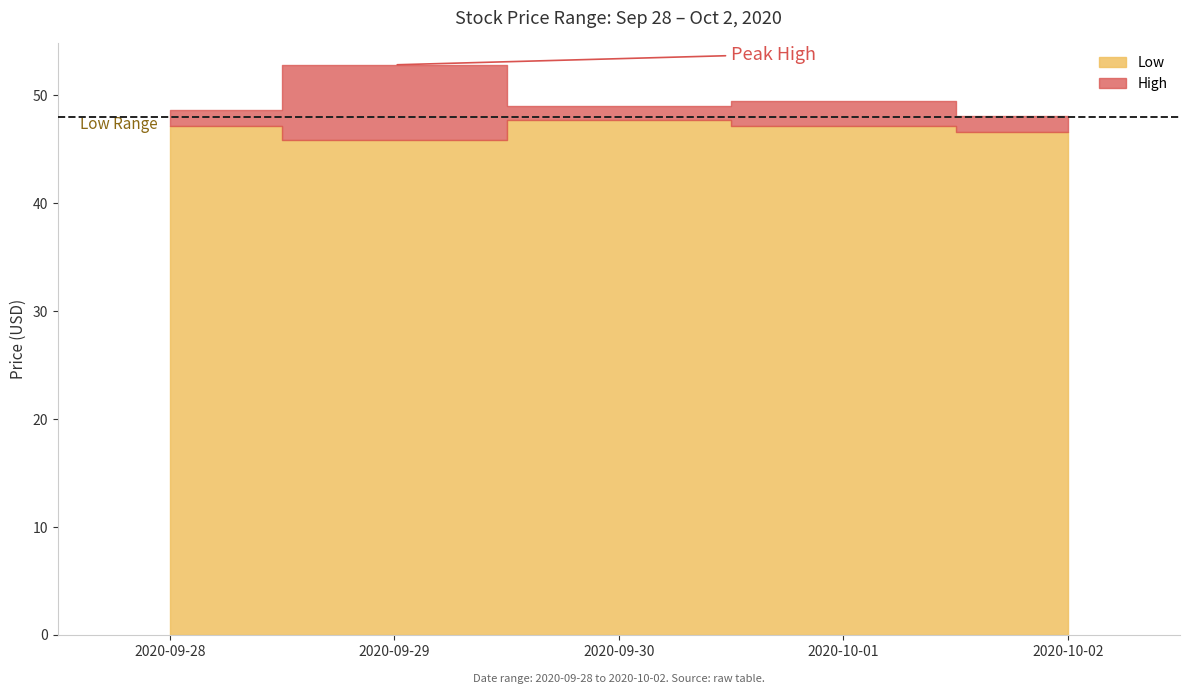

Does the chart have visible grid lines?

No